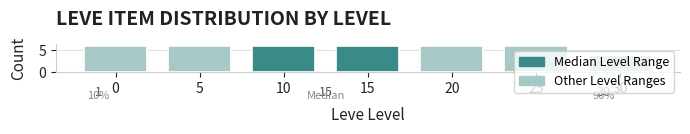

Which category has the lowest value across all series?

30